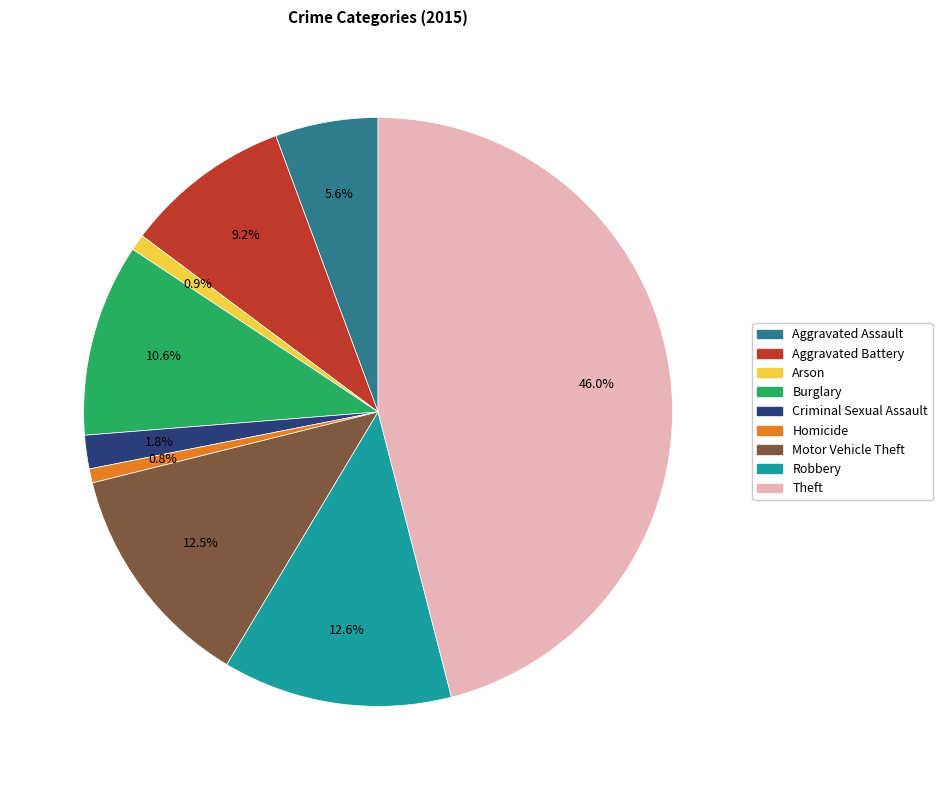

To the nearest percent, what portion does Aggravated Battery represent?

9%